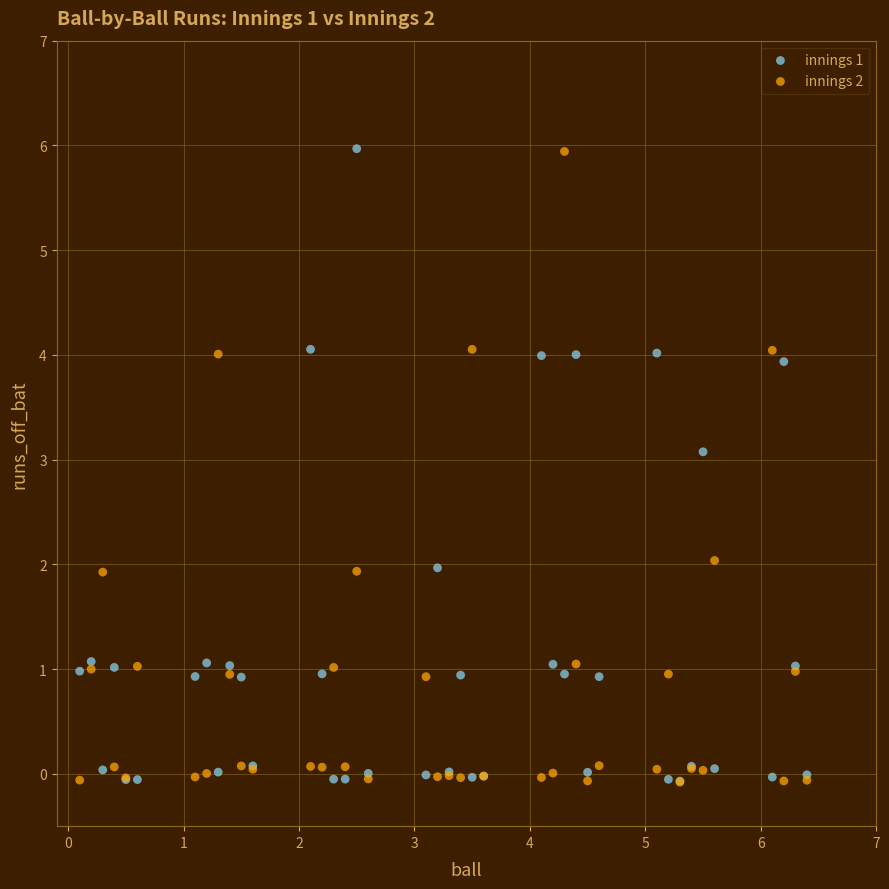

What are all the series names shown in the legend?

innings 1, innings 2